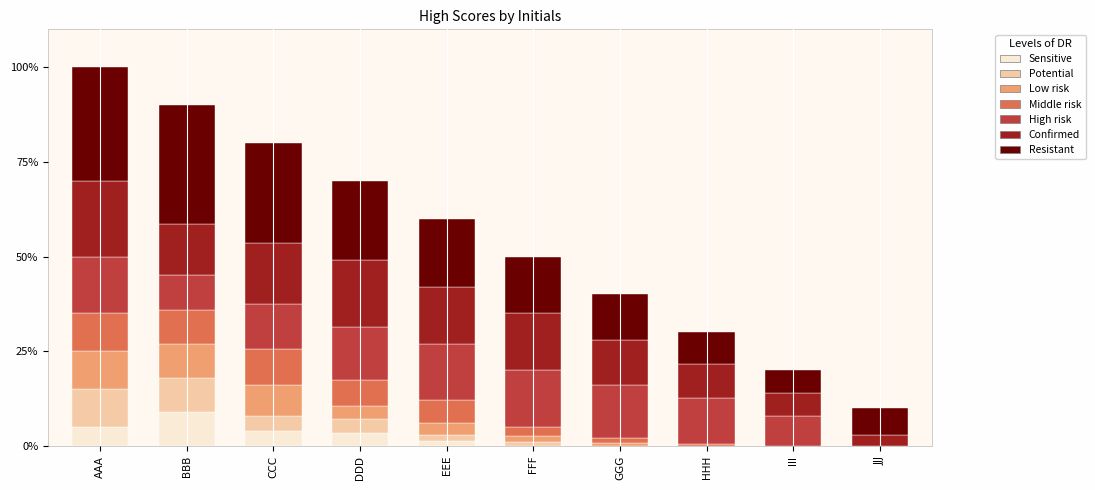

What is the maximum value for Sensitive?

9.0